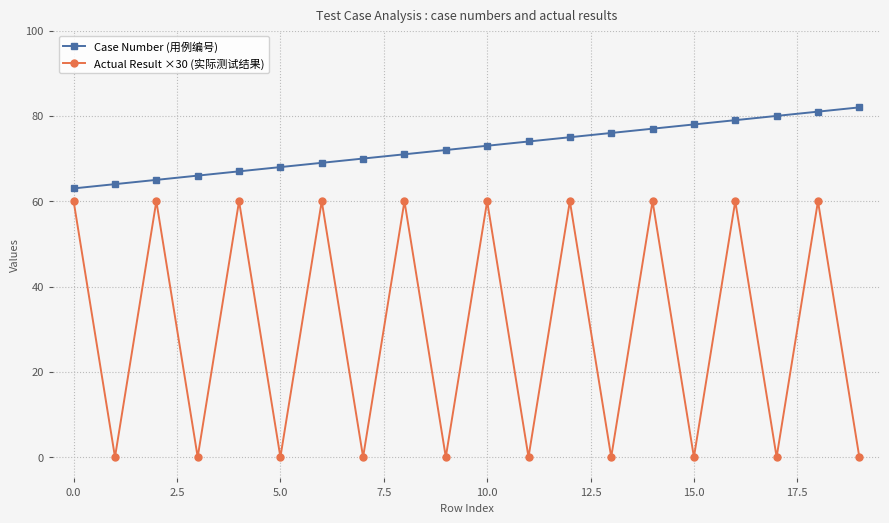

What is the difference between the maximum and second lowest values in the Case Number (用例编号) series?

18